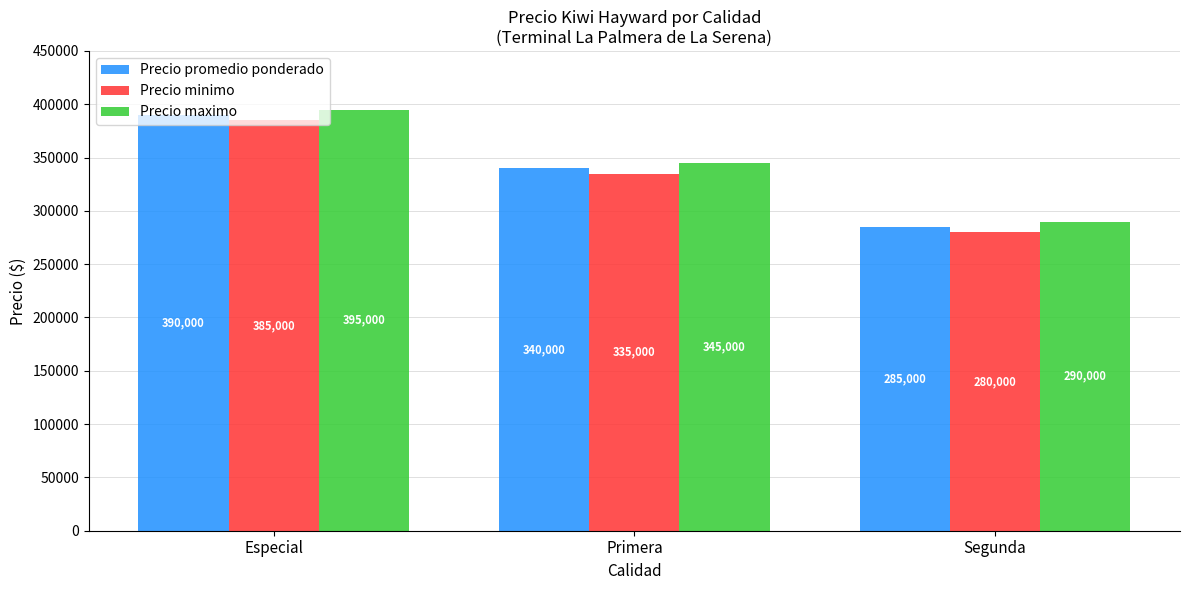

Are the bars grouped side by side (vs. stacked)?

Yes